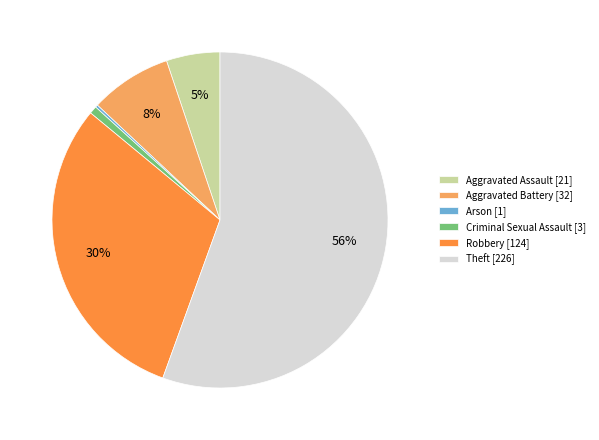

To the nearest percent, what is the average slice percentage?

17%